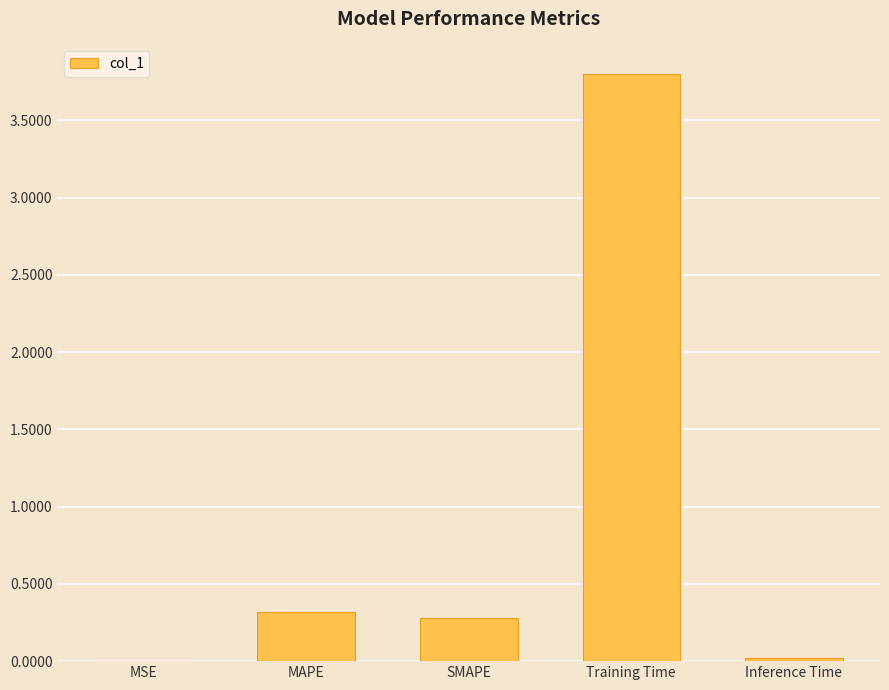

How many data points does each series have?

5